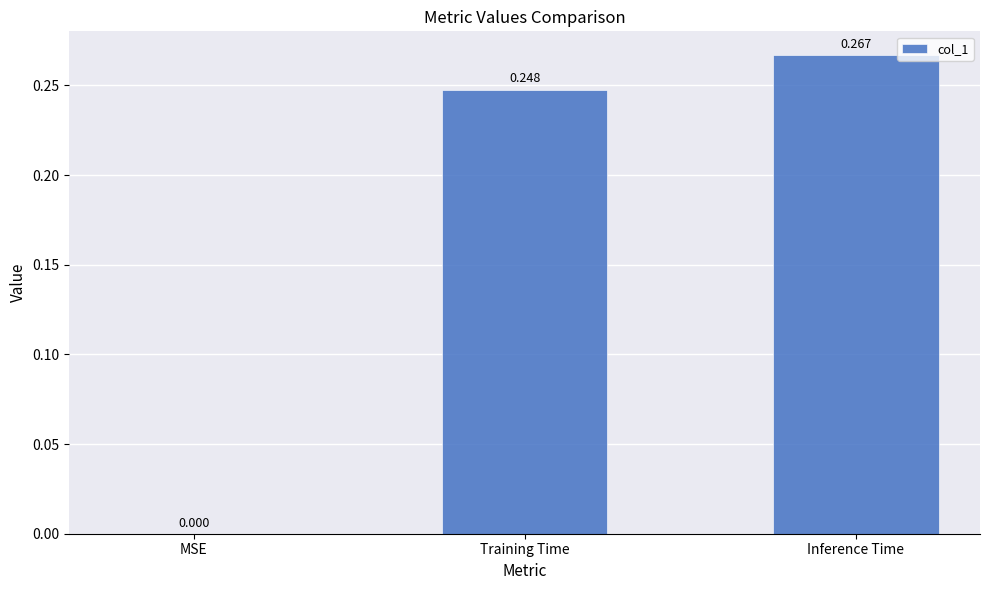

Which has a higher value, Training Time or Inference Time?

Inference Time